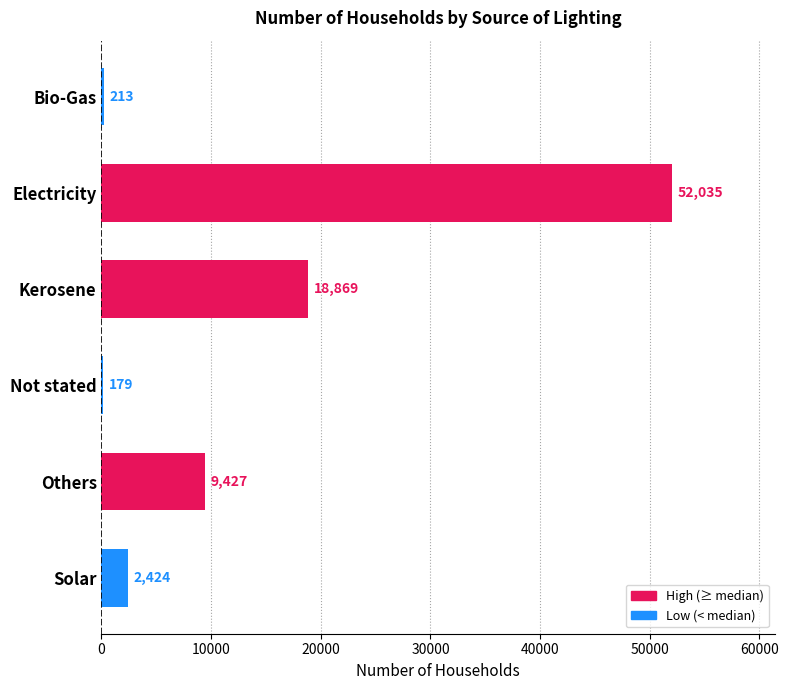

Reading bottom to top, what are all the values shown in this chart?

Solar=2424	Others=9427	Not stated=179	Kerosene=18869	Electricity=52035	Bio-Gas=213